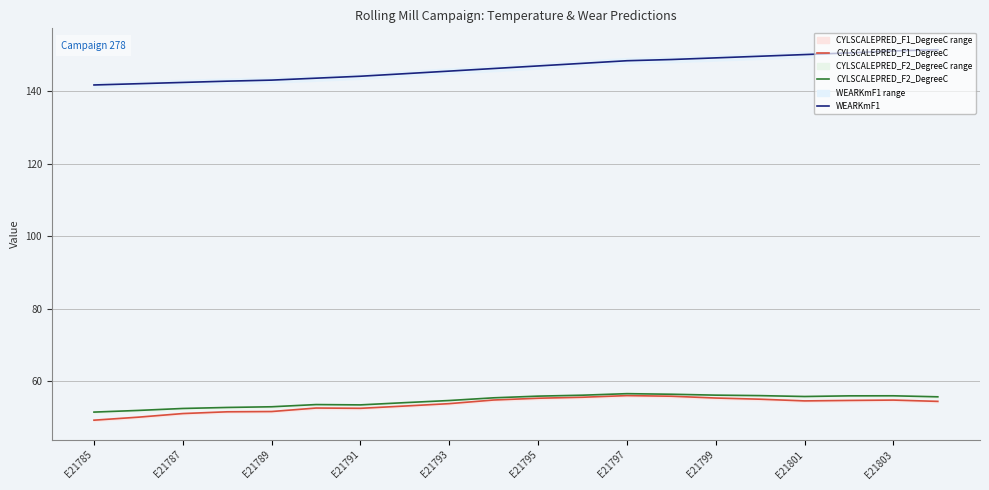

True or false: WEARKmF1 has more than 1 points higher than both neighbors.

False